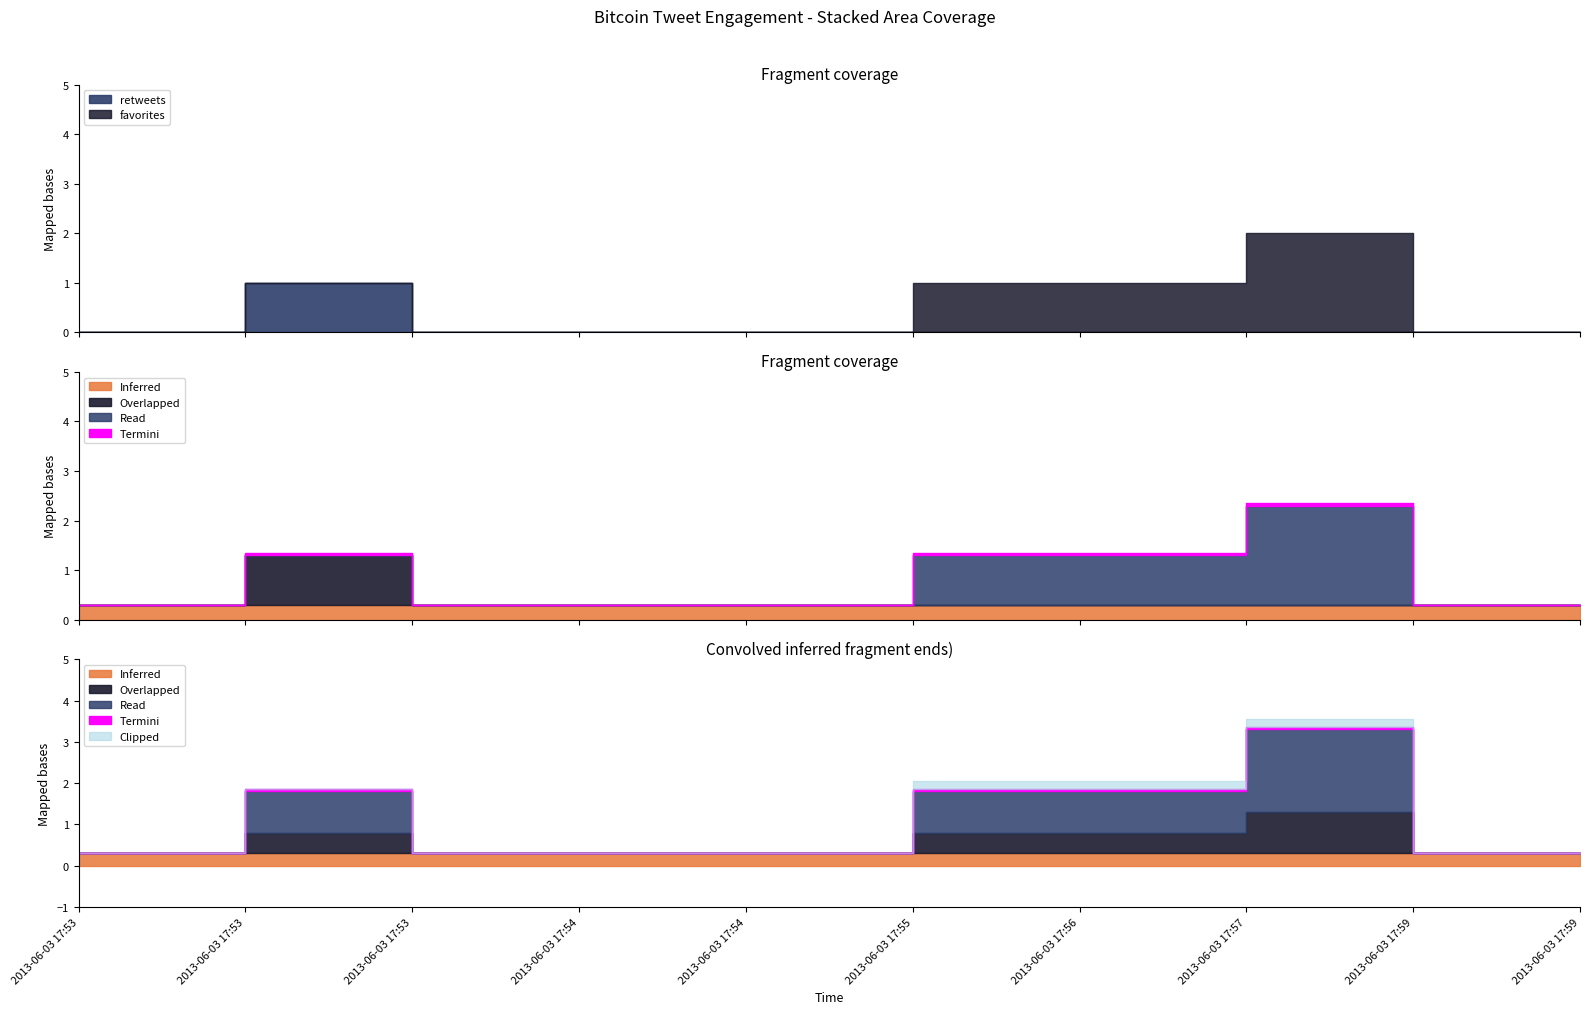

True or false: favorites has more than 0 interior local peaks.

True